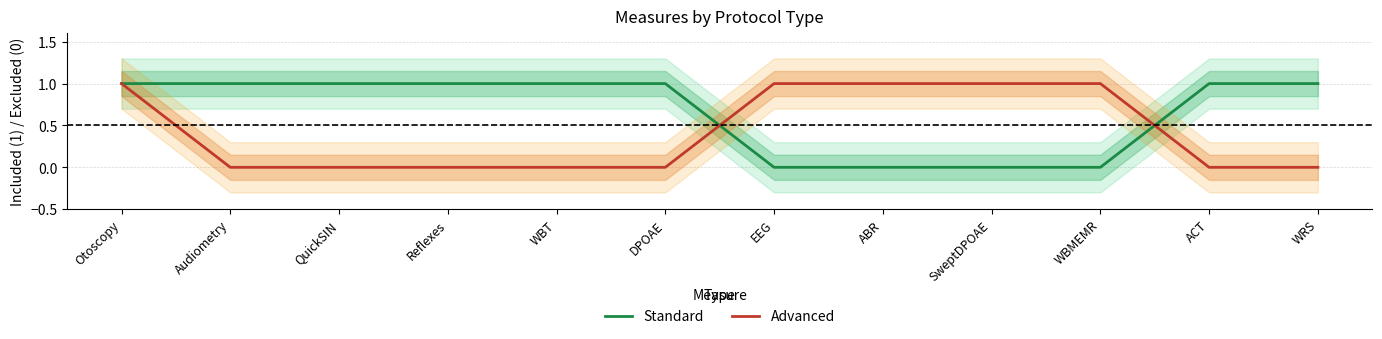

What is the highest value of the Advanced series?

1